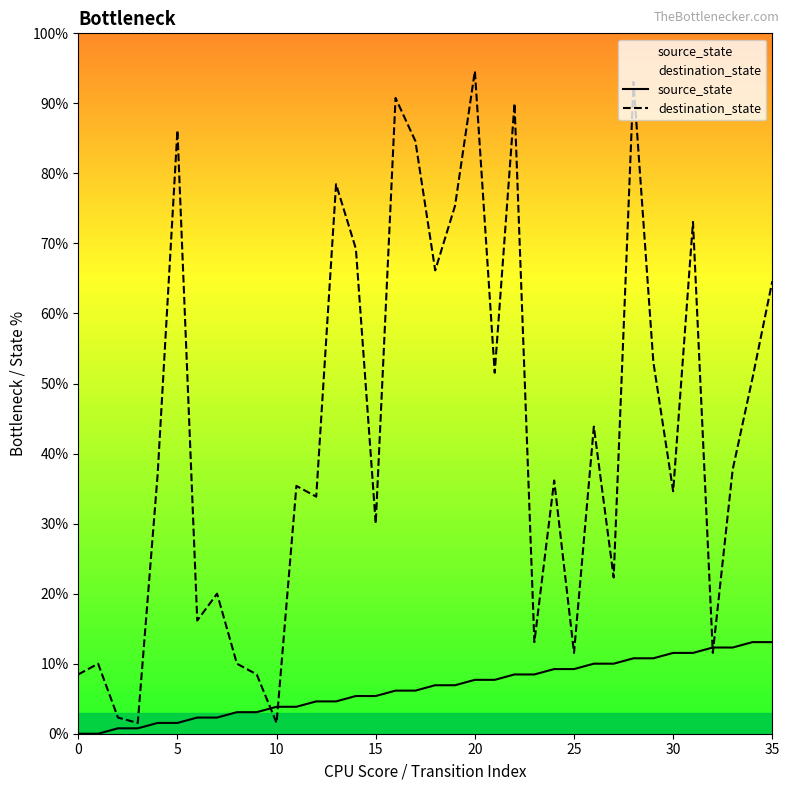

Where does the source_state series first go above 6?

16